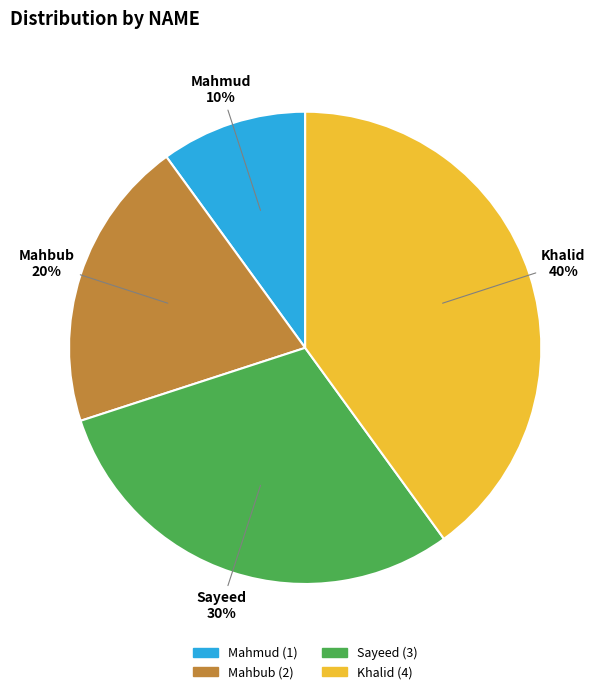

Do Sayeed and Khalid together represent more than half of the pie?

Yes